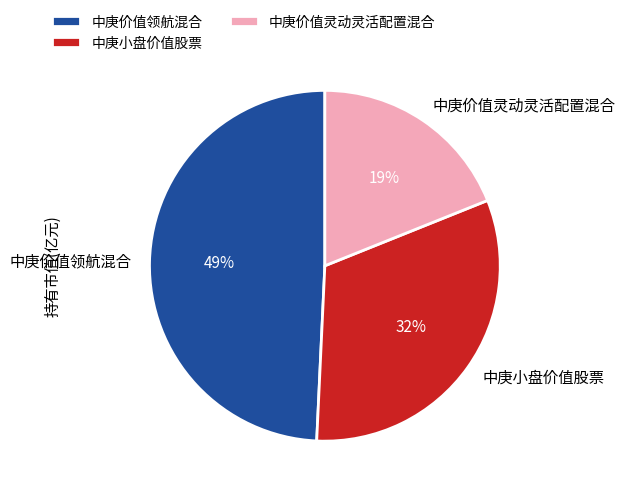

The 中庚价值领航混合 slice represents 61% of the pie. True or false?

False